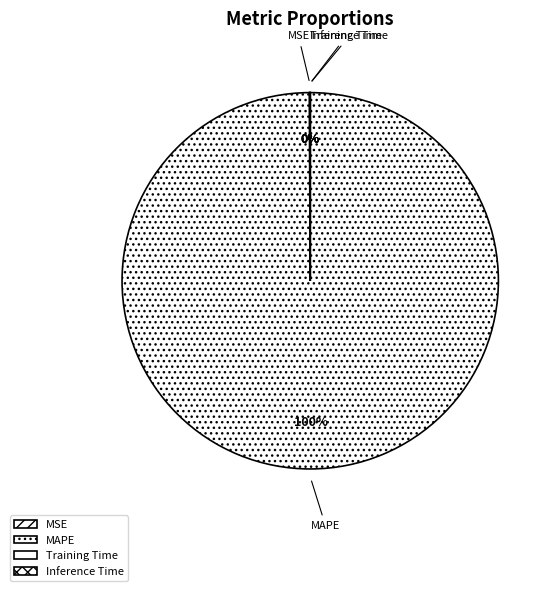

To the nearest percent, what is the difference between the largest and smallest slice percentages?

100%